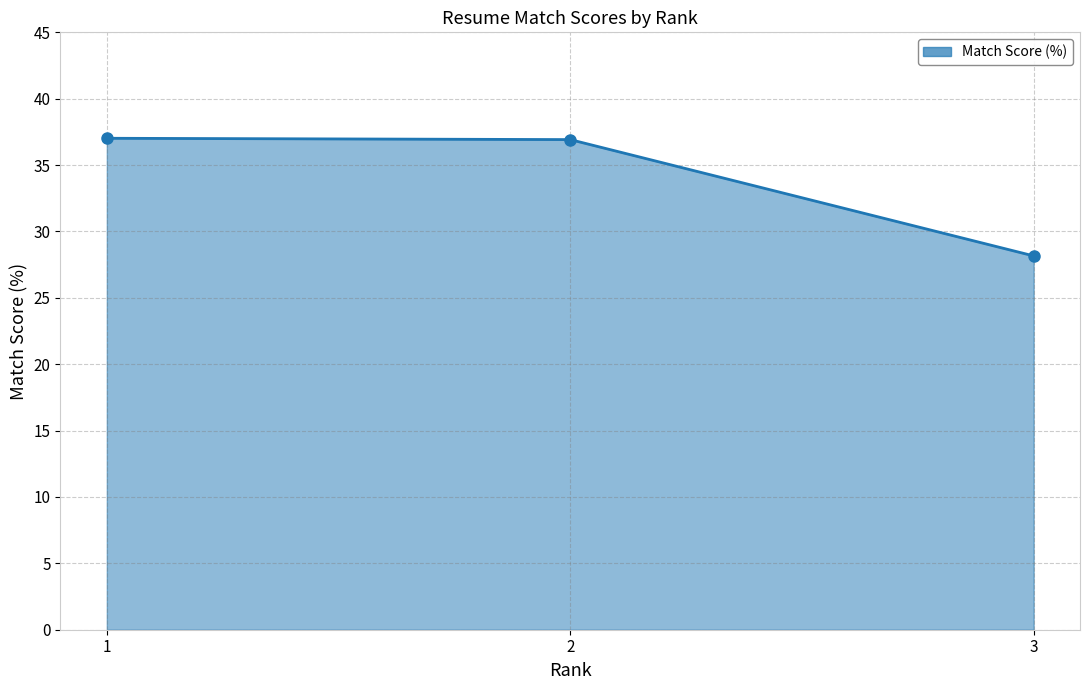

What is the value of the 3rd point from the left?

28.2